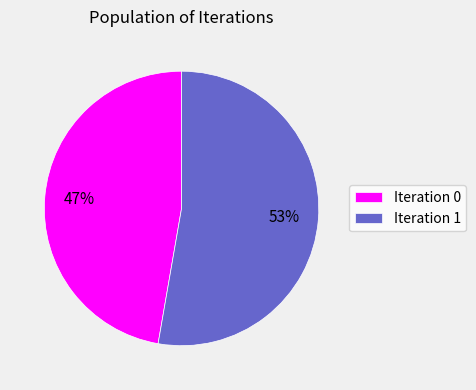

Do Iteration 1 and Iteration 0 together represent more than half of the pie?

Yes